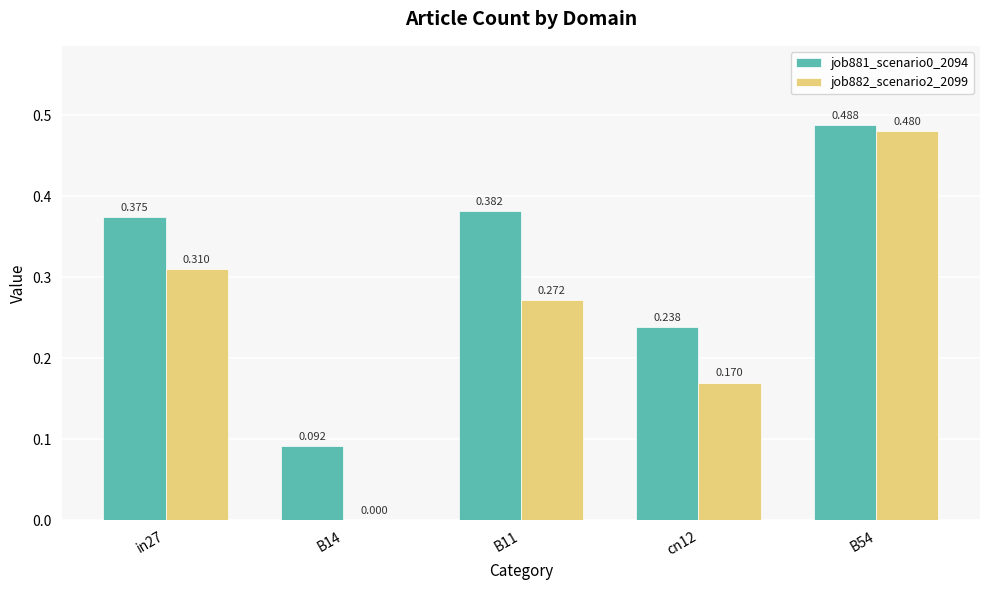

Reading right to left, transcribe all the data shown in this chart.

job881_scenario0_2094: B54=0.5	cn12=0.2	B11=0.4	B14=0.1	in27=0.4
job882_scenario2_2099: B54=0.5	cn12=0.2	B11=0.3	B14=0.0	in27=0.3